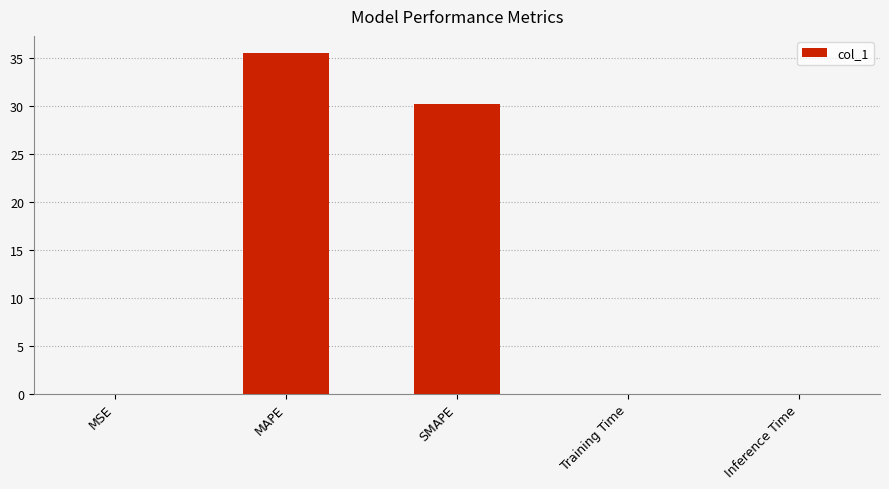

What value does the data have at MAPE?

35.5